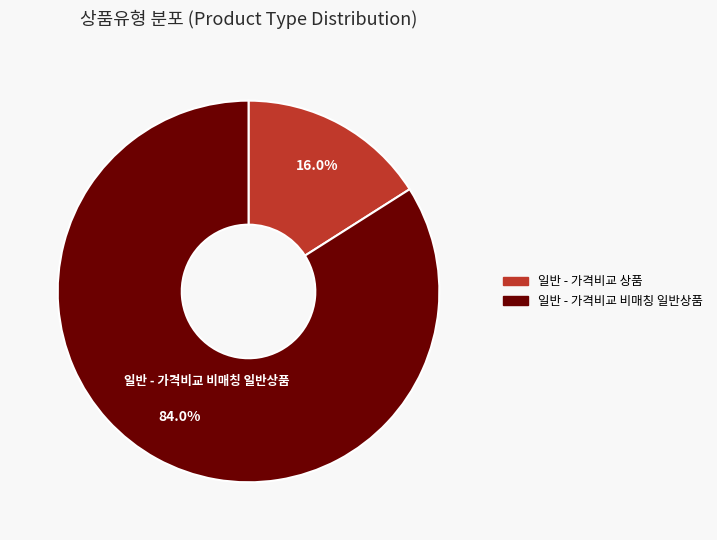

Rank the categories by value from lowest to highest.

일반 - 가격비교 상품, 일반 - 가격비교 비매칭 일반상품